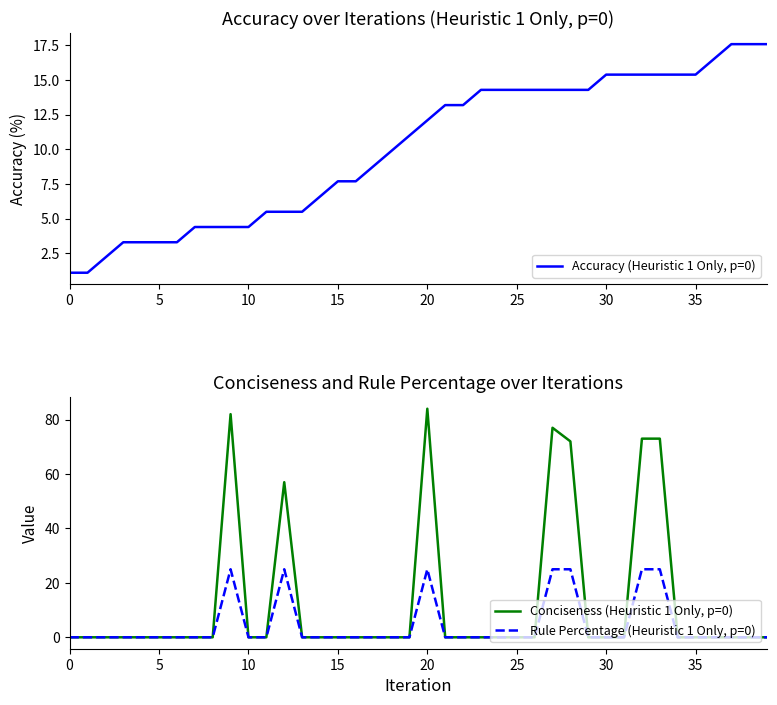

What is the label of the 22nd point from the left?

21